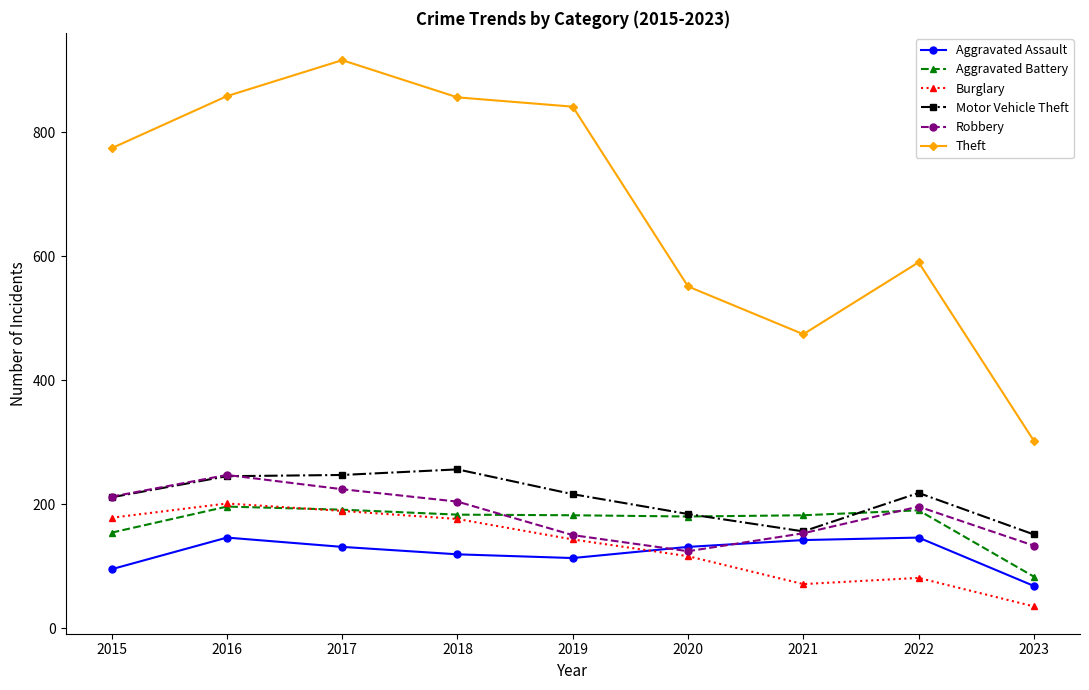

What is the difference between the Burglary values at 2019 and 2017?

46